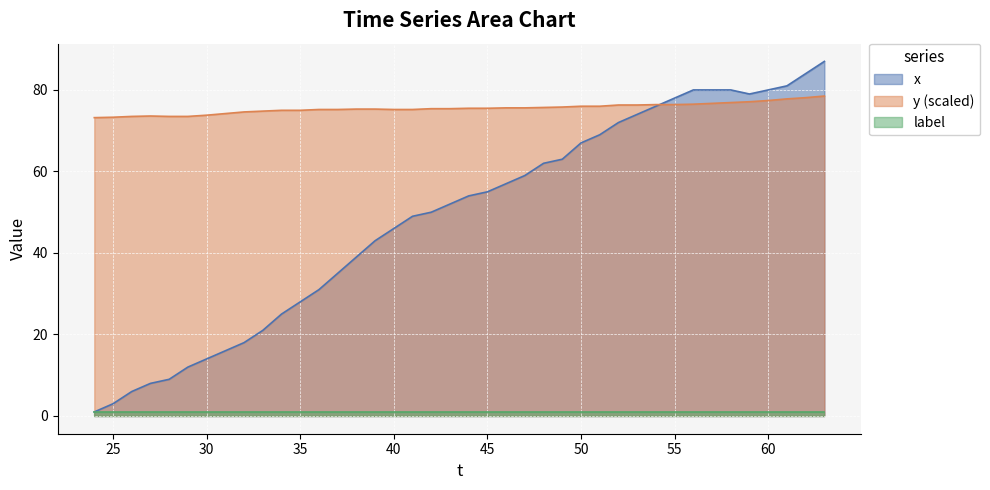

Does the chart display data point markers on the line(s)?

No